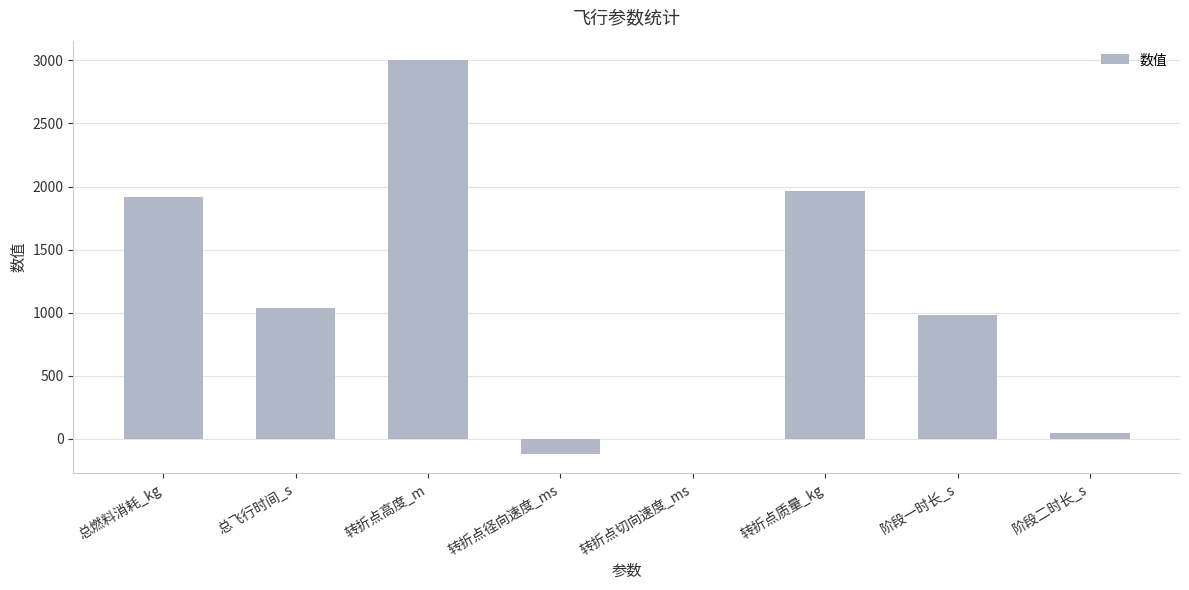

What is the sum of all values?

8840.1